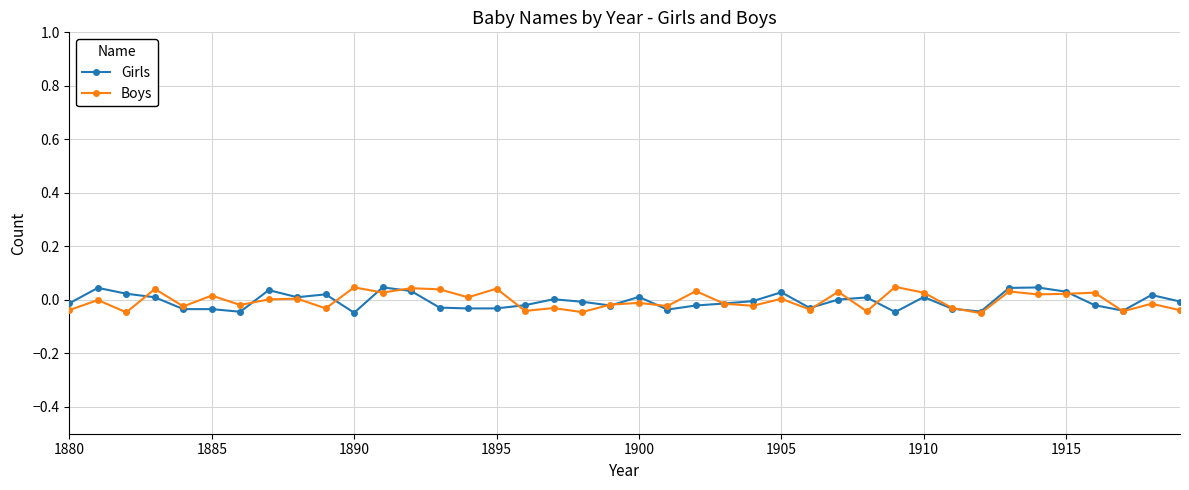

What are all the series names shown in the legend?

Girls, Boys